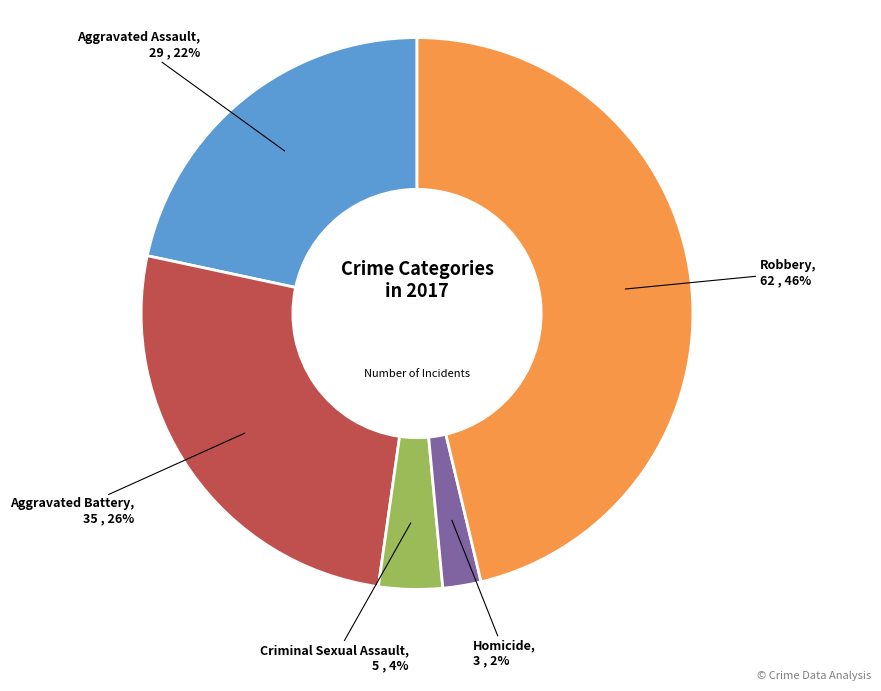

To the nearest percent, what is the difference between the Robbery and Aggravated Battery slice percentages?

20%